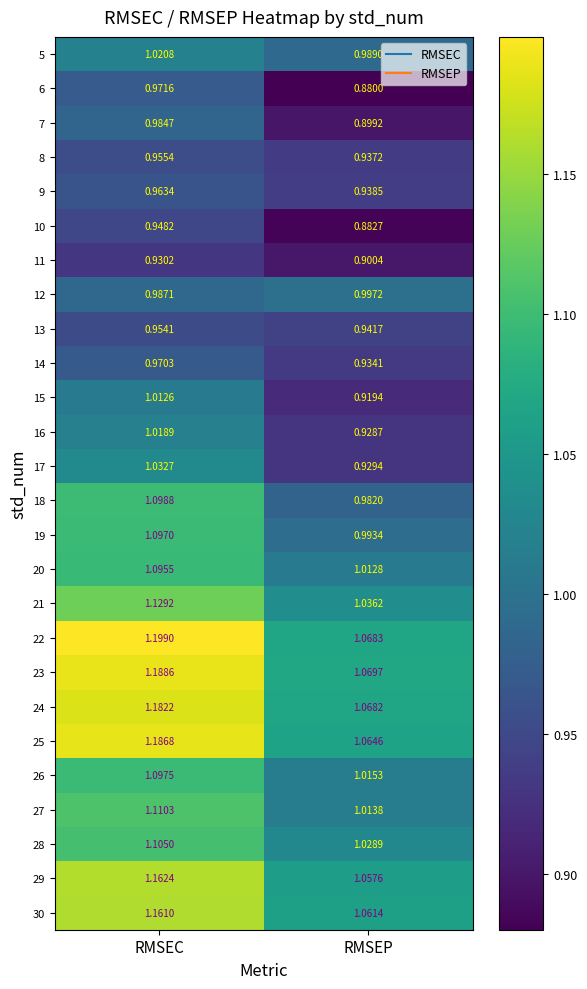

What is the total value across all series at RMSEC?

27.6